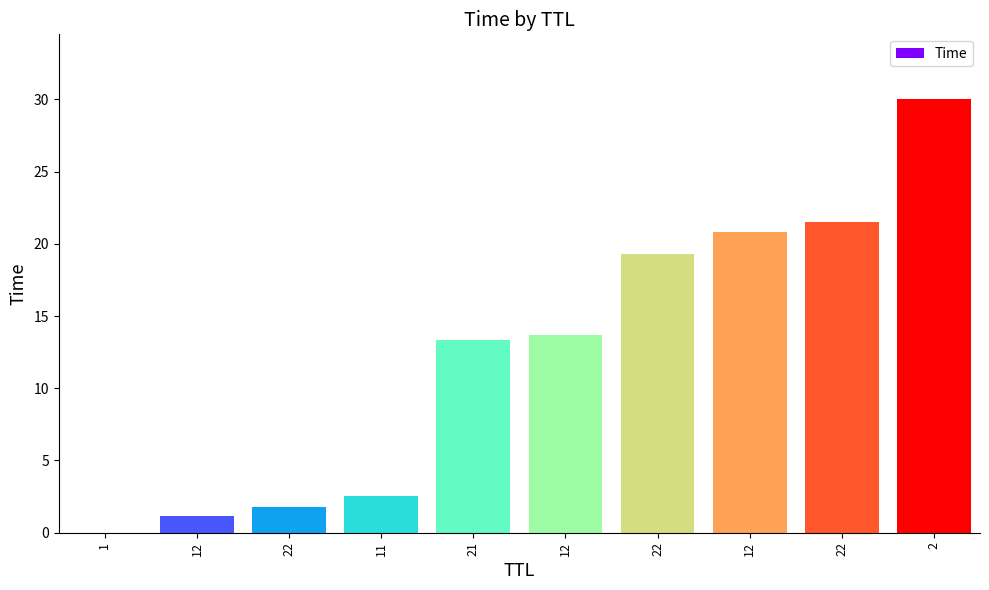

Reading left to right, list all the values displayed in this chart.

1=0.0	12=1.1	22=1.8	11=2.5	21=13.3	12=13.7	22=19.3	12=20.8	22=21.5	2=30.0